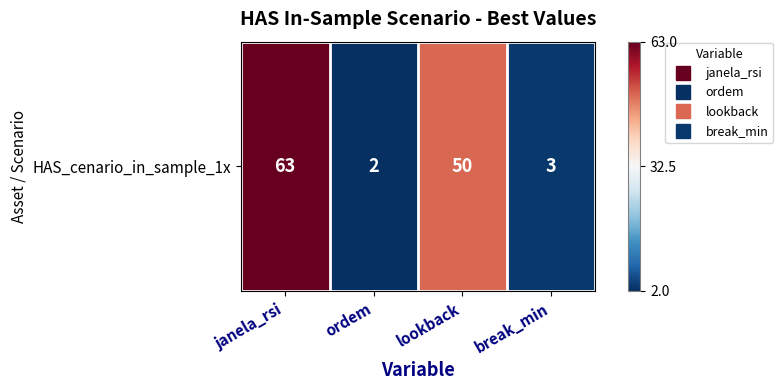

What is the smallest value displayed?

2